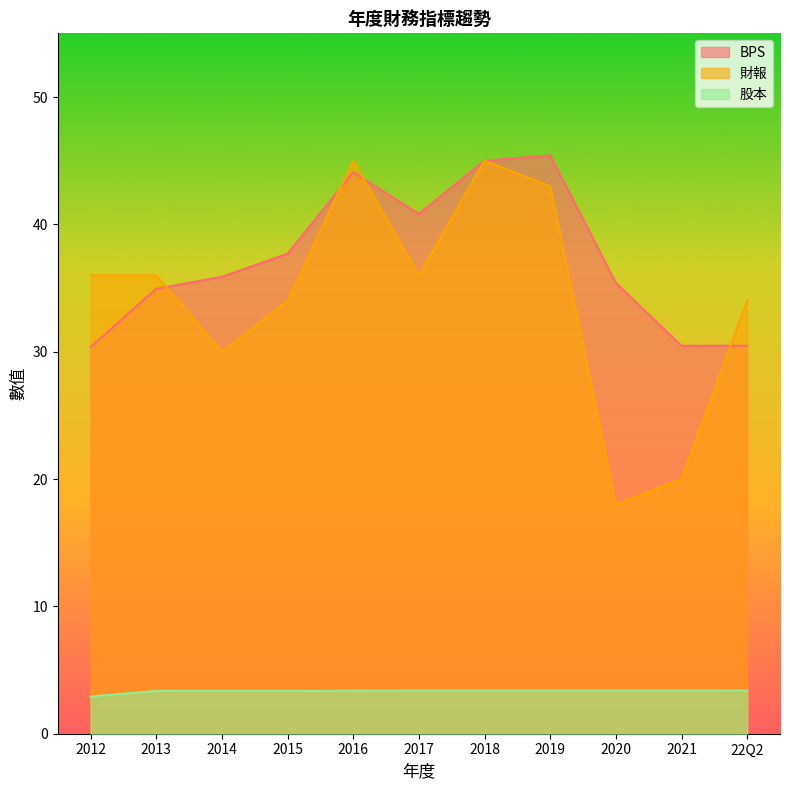

At which category is the sum across all series the highest?

2018